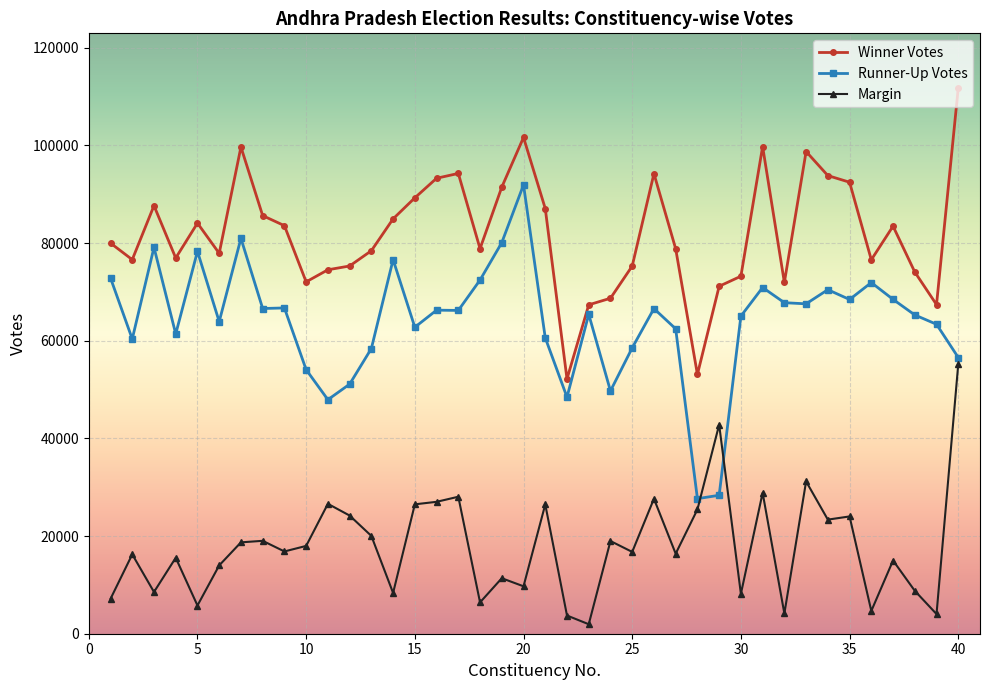

Count the number of data series in this chart.

3